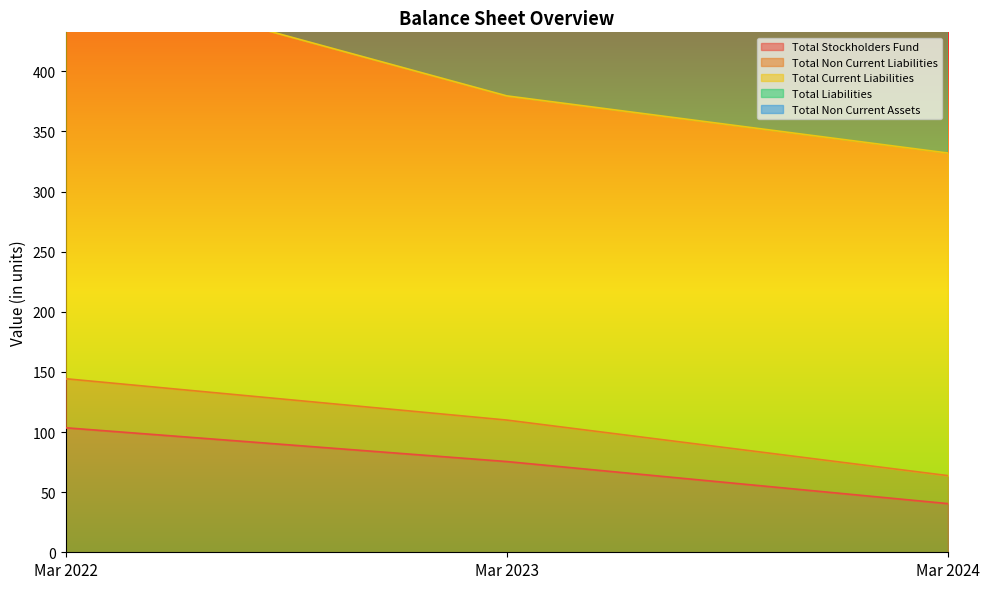

What is the value of the Total Non Current Liabilities point at the 3rd from the left?

63.7